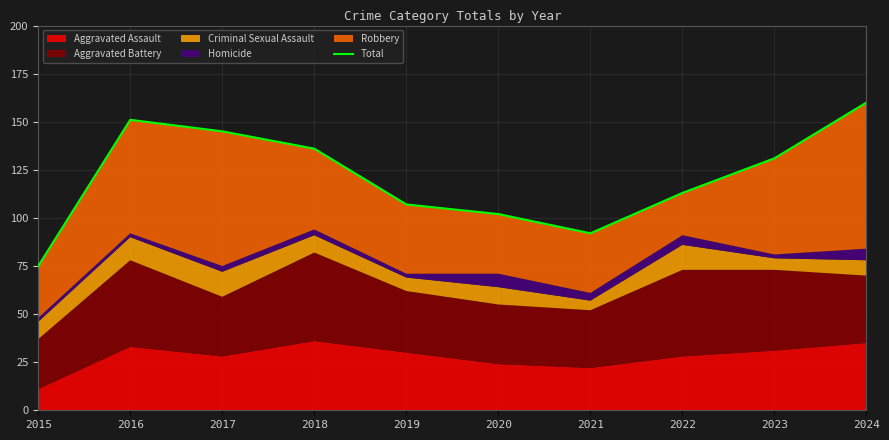

What is the difference between the values at 2019 and 2022?

6